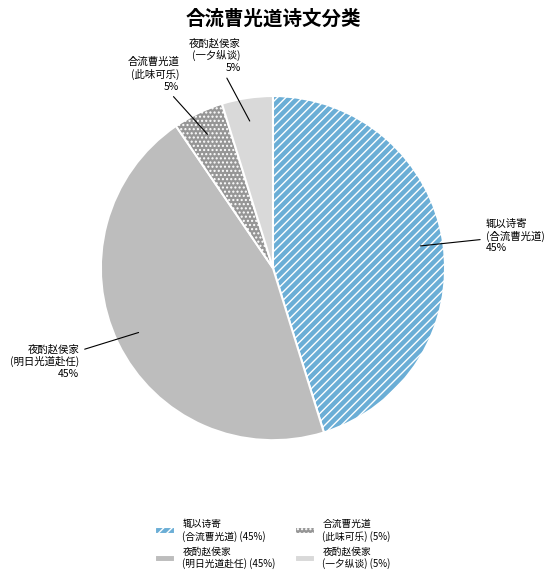

To the nearest percent, what is the average slice percentage?

25%